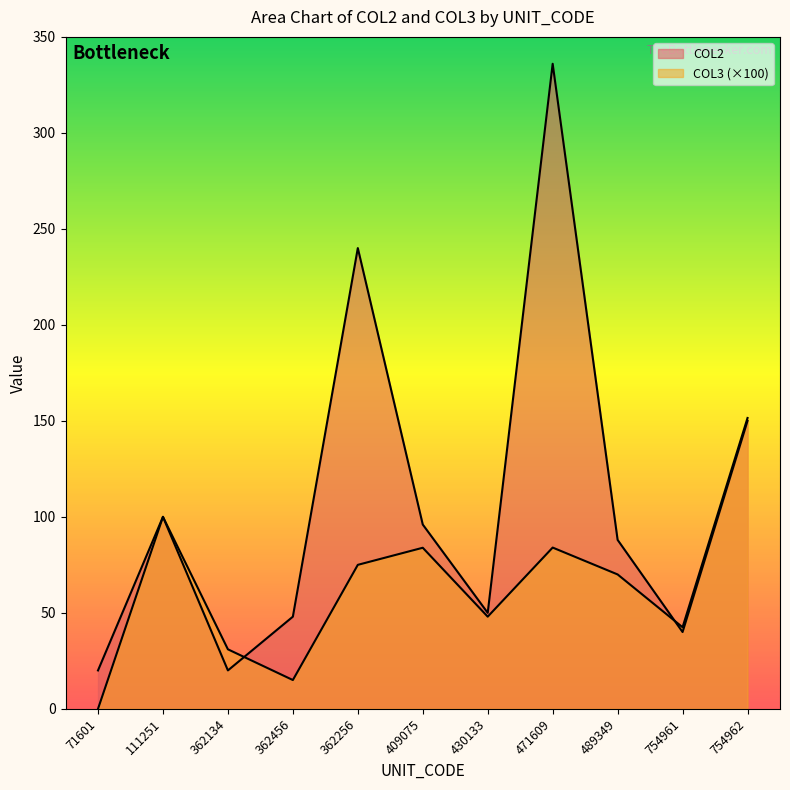

Reading left to right, what are all the values shown in this chart?

COL2: 20.0	100.0	20.0	48.0	240.0	96.0	50.0	336.0	88.0	40.0	150.0
COL3: 0.0	100.0	31.0	15.0	75.0	83.9	48.0	84.0	70.0	42.5	151.5